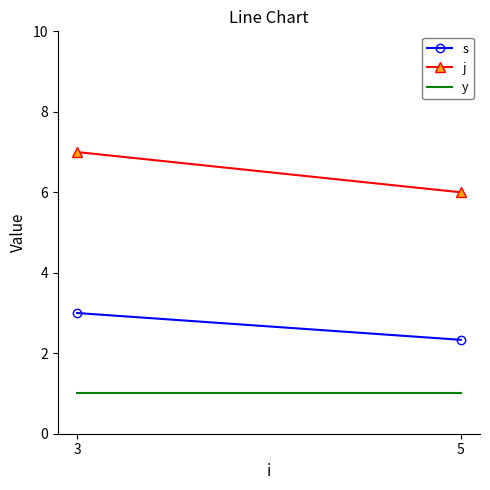

How many series are shown in this chart?

3